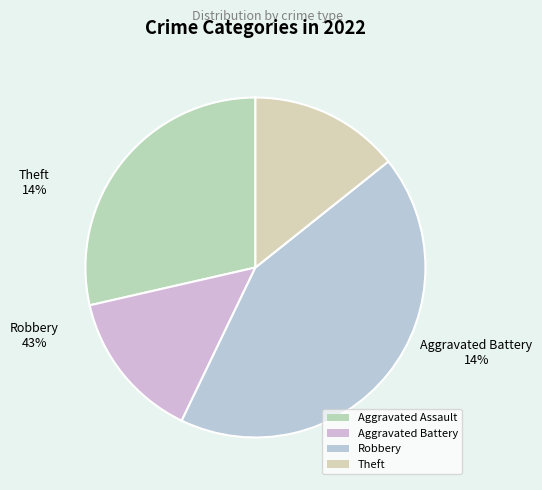

True or false: Robbery accounts for 34% of the total.

False